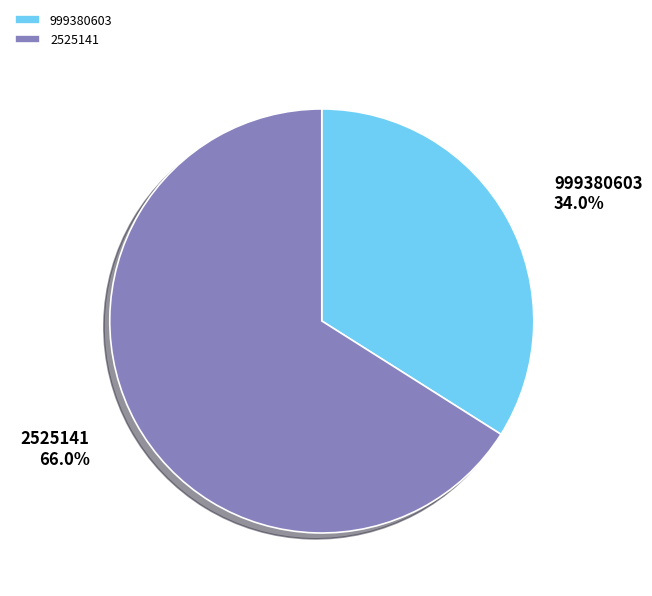

To the nearest percent, what is the difference between the largest and smallest slice percentages?

32%